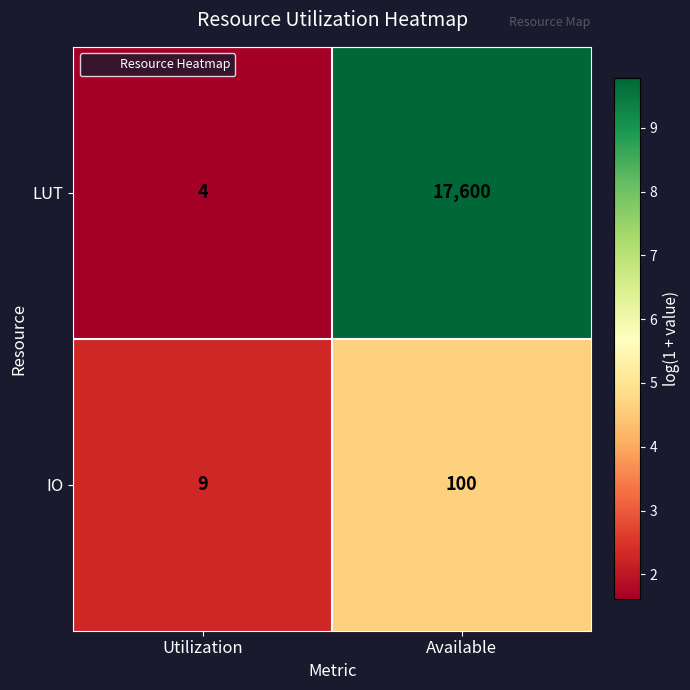

At which category does the chart reach its peak across all series?

Available